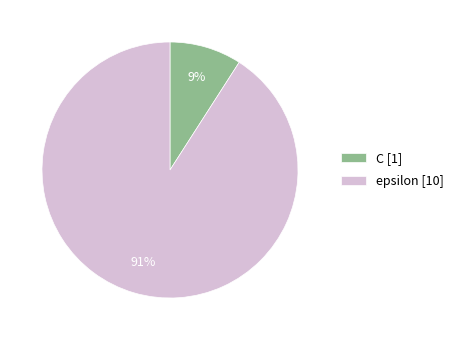

Count the number of slices in the pie.

2